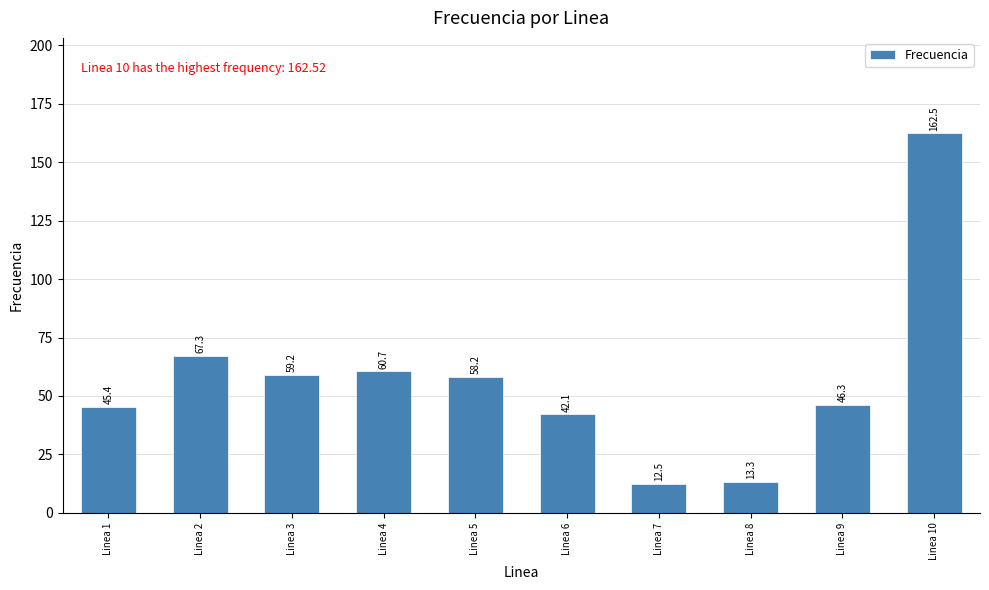

Rank the categories by value from highest to lowest.

Linea 10, Linea 2, Linea 4, Linea 3, Linea 5, Linea 9, Linea 1, Linea 6, Linea 8, Linea 7